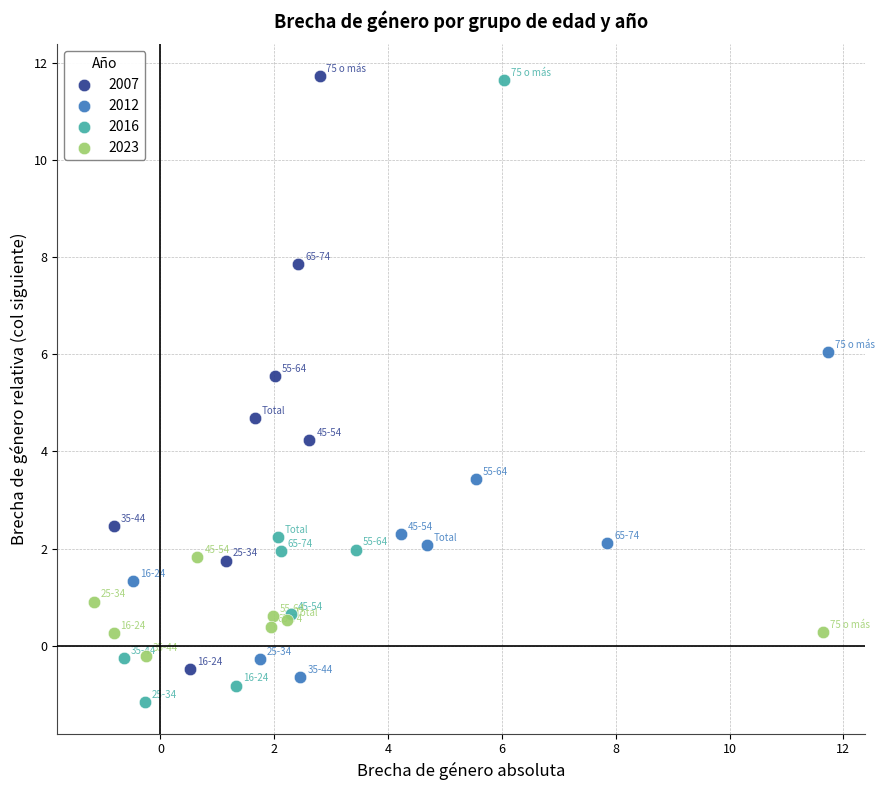

Which series has the widest spread of Y values?

2016